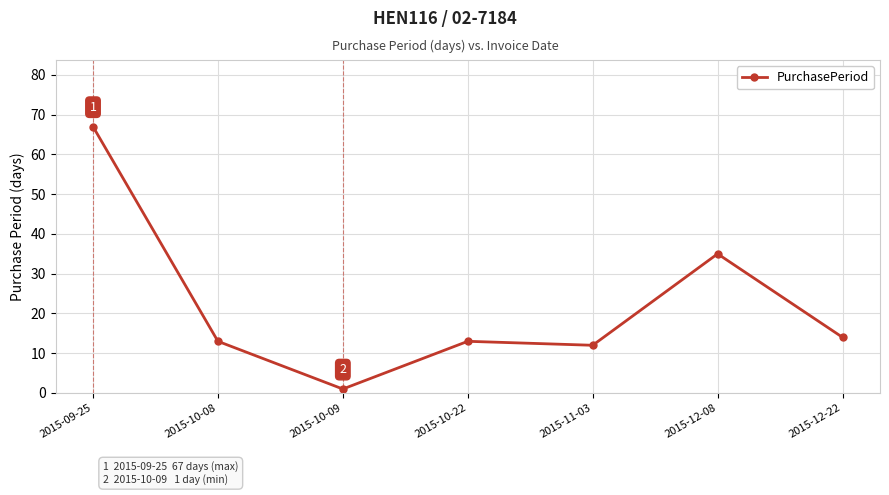

Reading left to right, transcribe all the data shown in this chart.

67	13	1	13	12	35	14